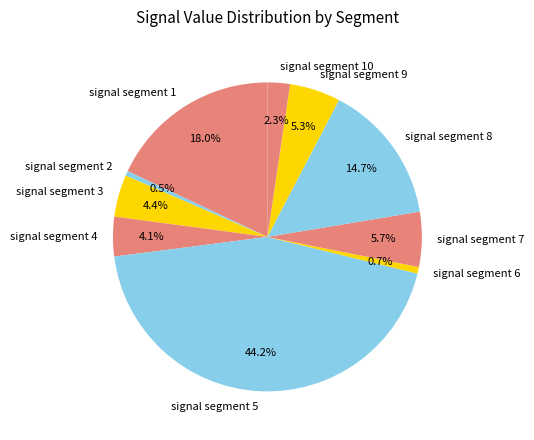

How many slices are in this pie chart?

10